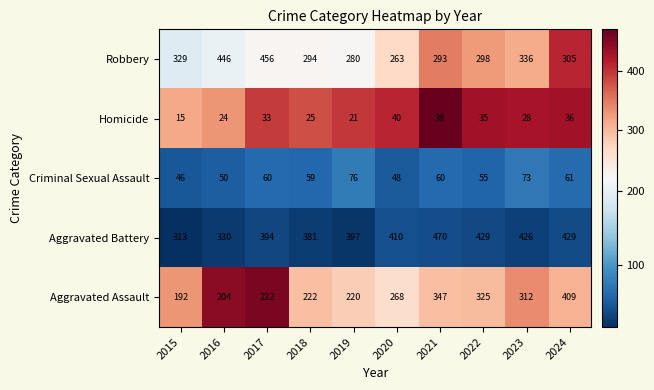

The Aggravated Assault series shows 204 at 2016. True or false?

True